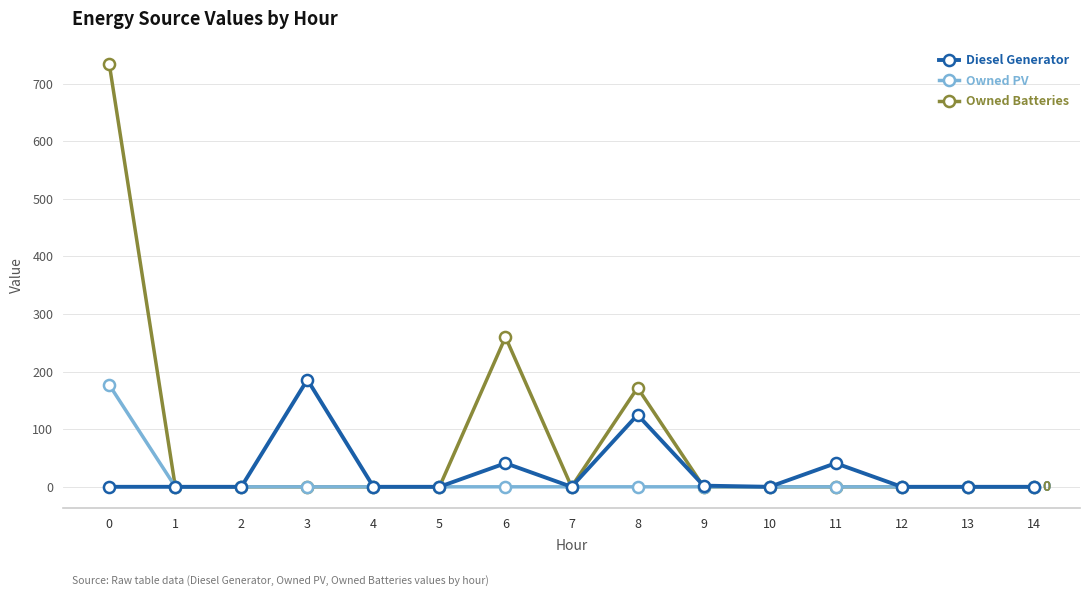

Which series has the largest total across all categories?

Owned Batteries